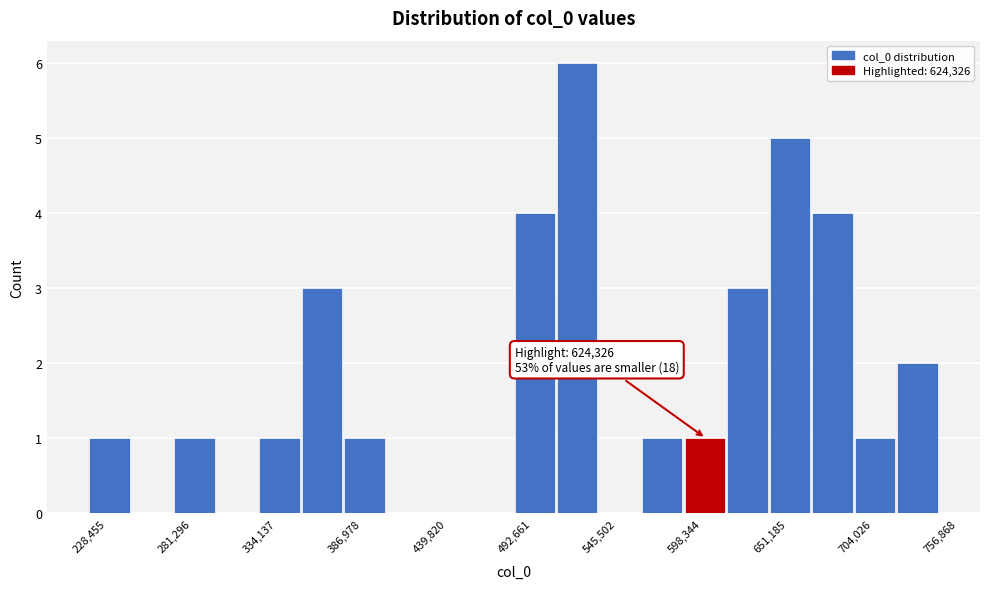

Around what value on the x-axis is the tallest bar? Give the approximate position of its centre, as read against the axis.

530000